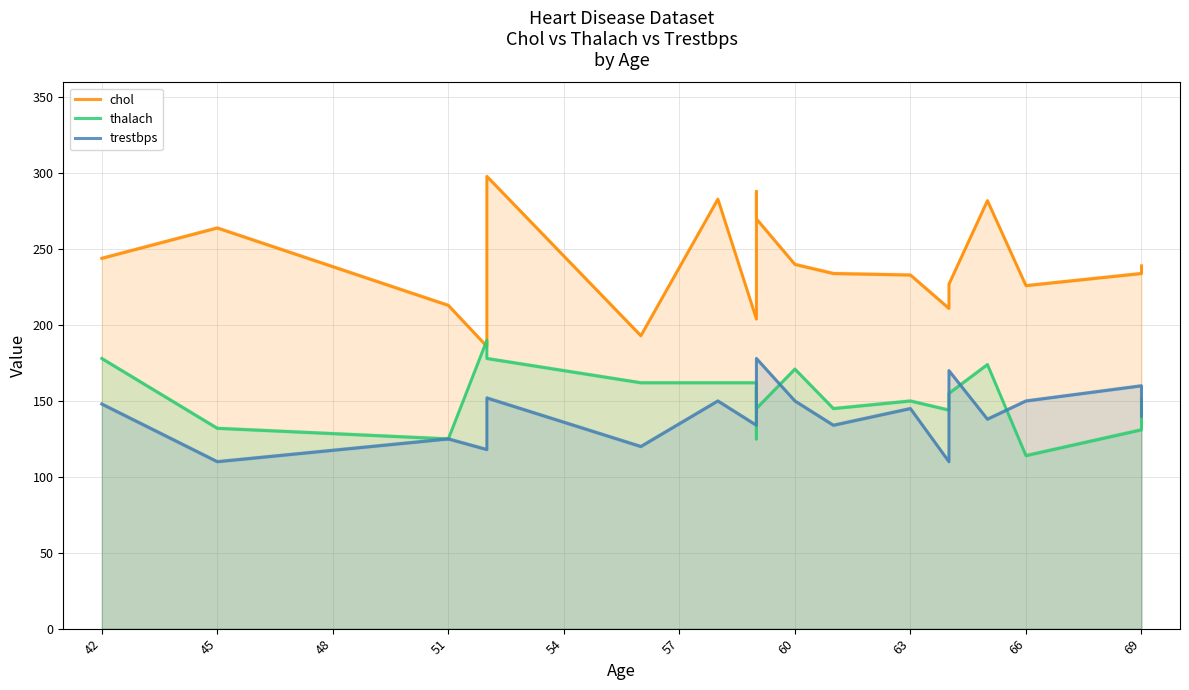

In chol, how many points are higher than both neighbors (excluding endpoints)?

5